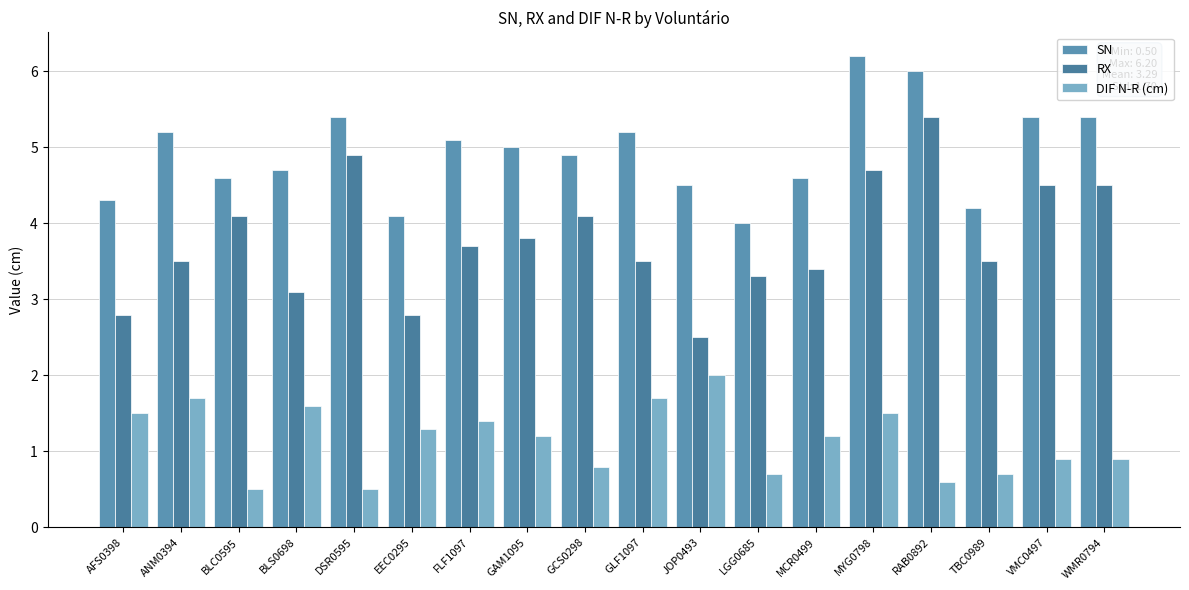

How many data points in DIF N-R (cm) are less than 1?

8